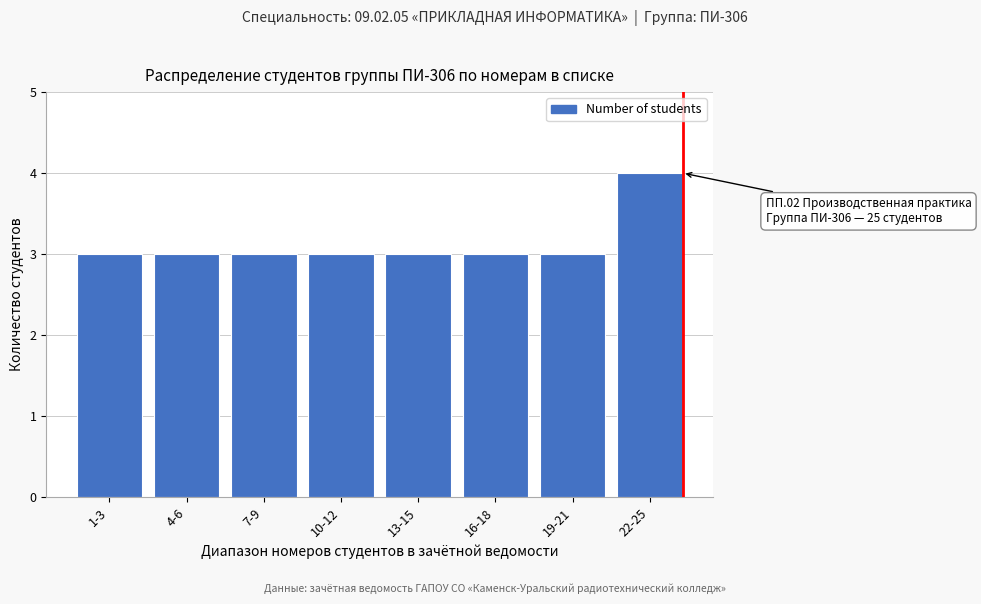

Reading right to left, what are all the values shown in this chart?

4	3	3	3	3	3	3	3